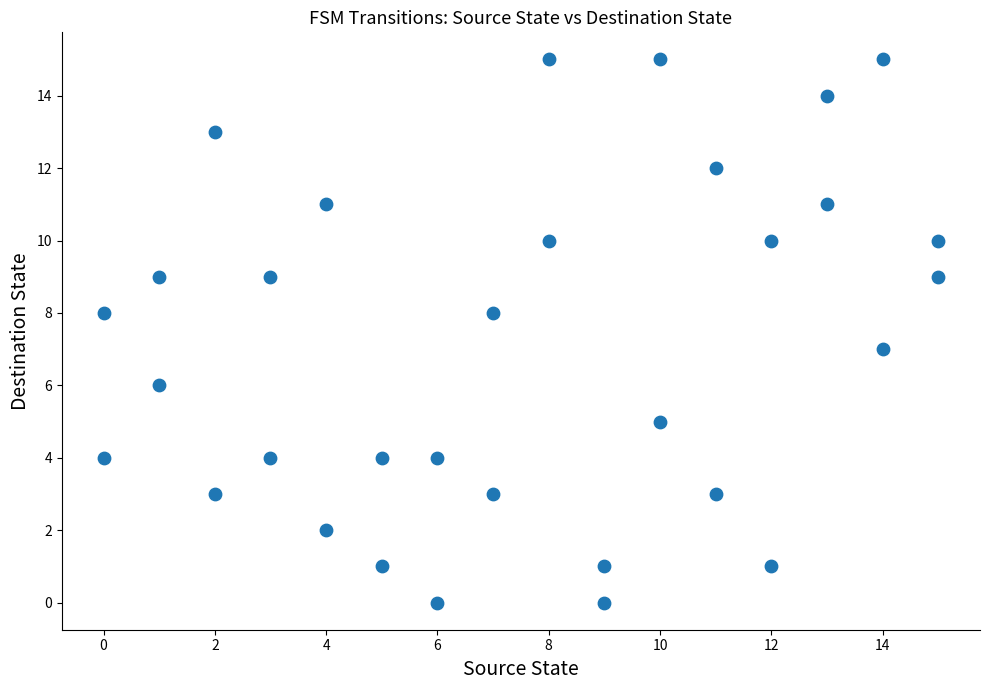

What is the range of Y values (max minus min)?

15